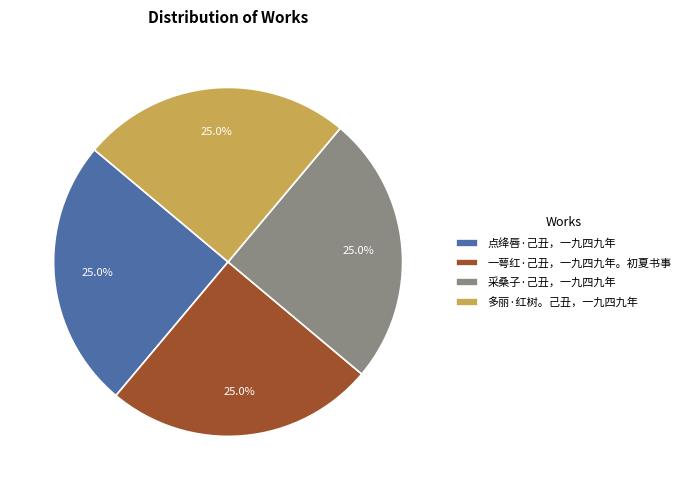

What portion of the pie excludes 多丽·红树。己丑，一九四九年?

75.0%